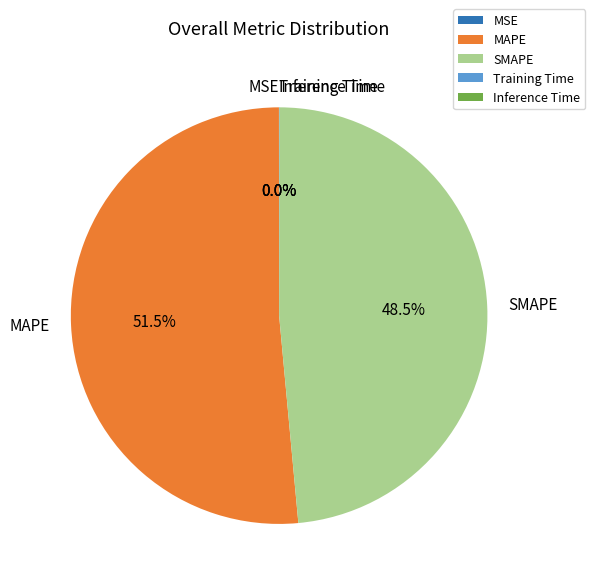

Is there a majority slice in this chart?

Yes